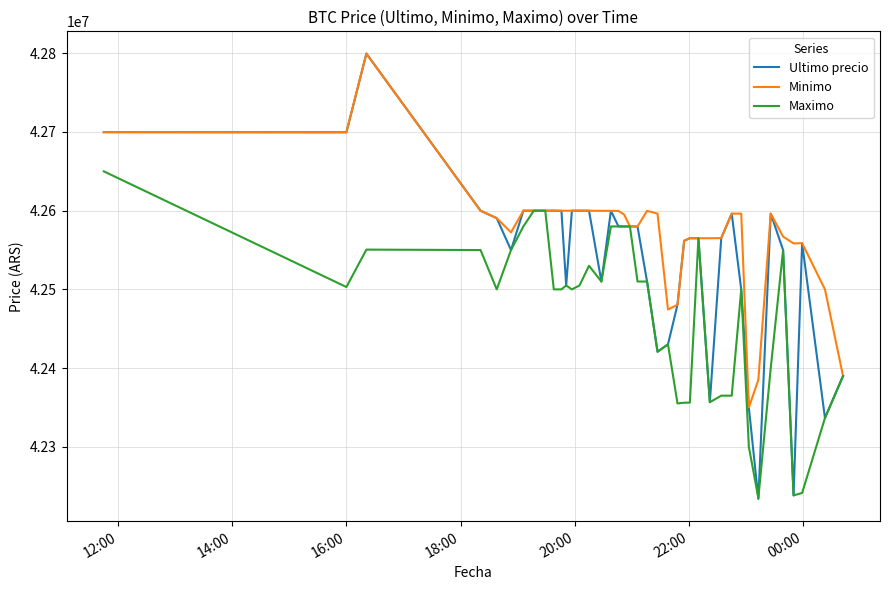

Which series has the widest spread of values?

Ultimo precio